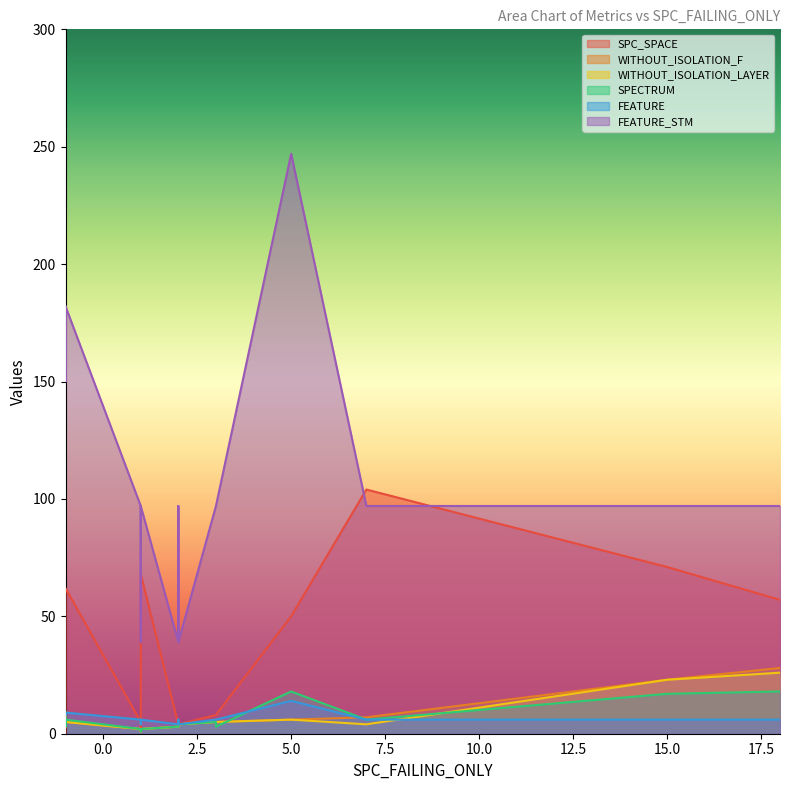

What is the average value of the SPECTRUM series?

7